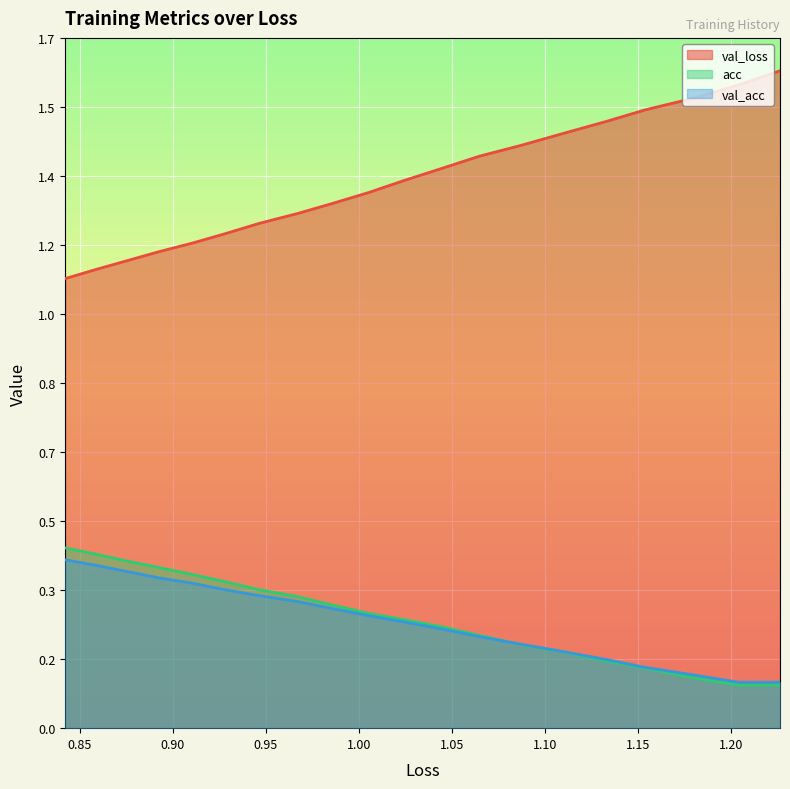

True or false: val_loss and val_acc cross at least once.

False